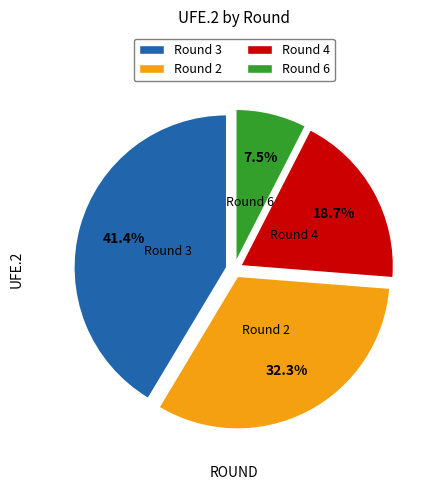

Does Round 4 account for over 50% of the chart?

No